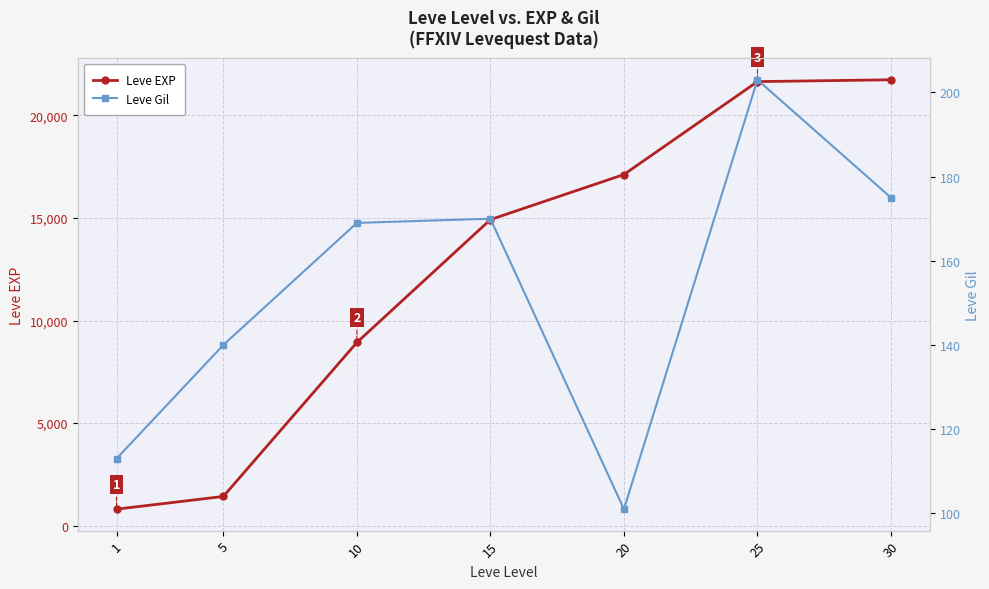

The Leve EXP series shows 14920 at 15. True or false?

True